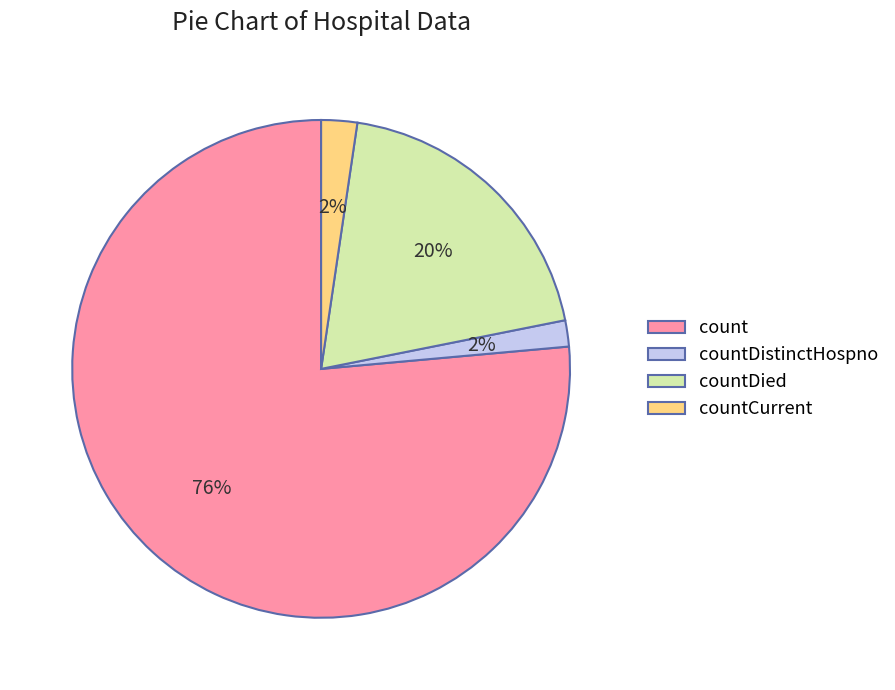

Approximately how many times larger is the value at countDistinctHospno compared to countDied?

0.1